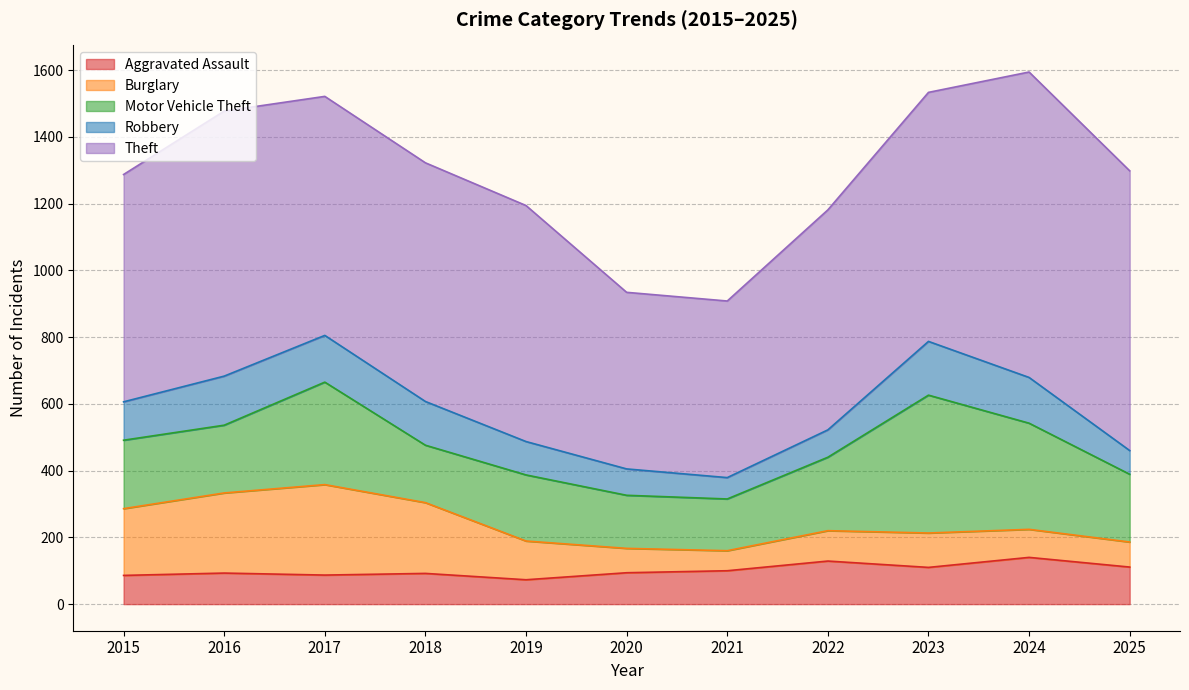

Rank the categories by Burglary value from highest to lowest.

2017, 2016, 2018, 2015, 2019, 2023, 2022, 2024, 2025, 2020, 2021